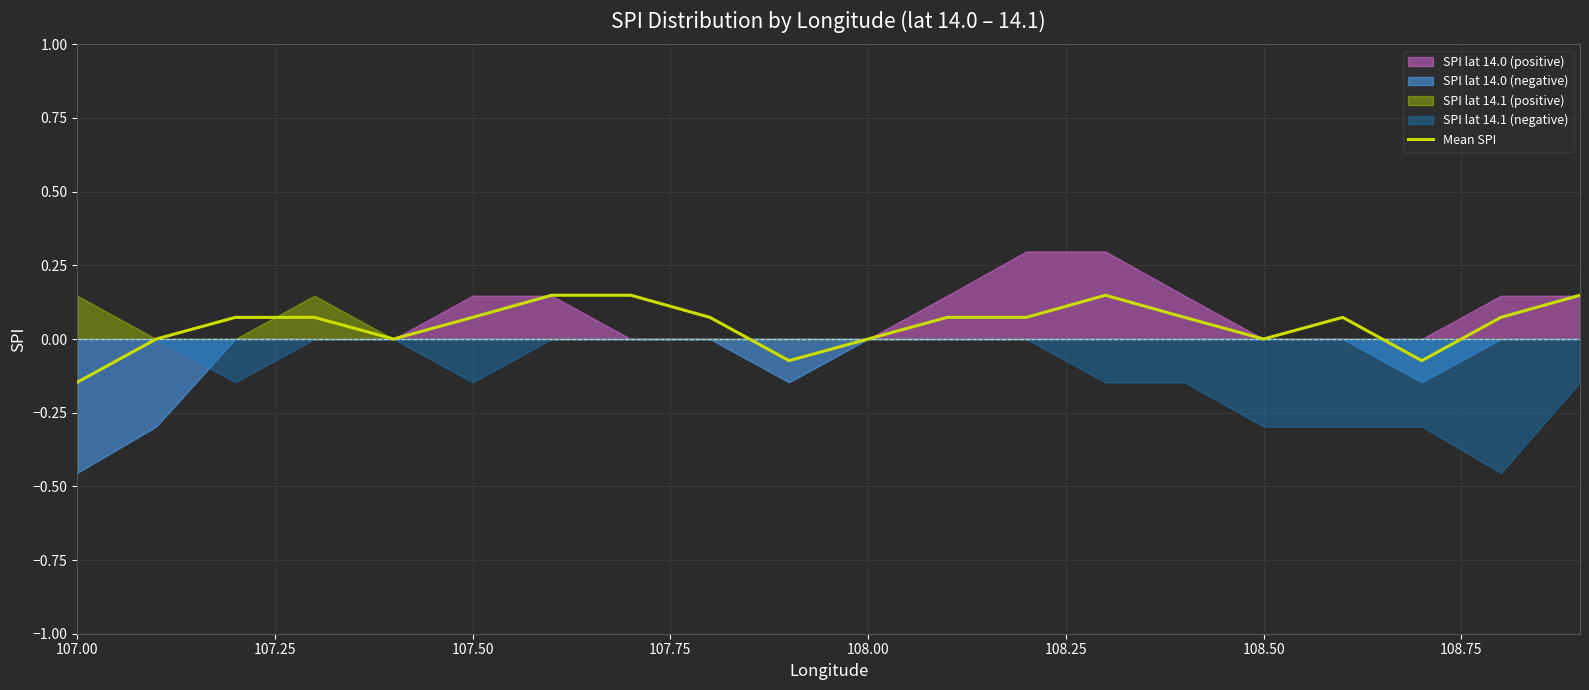

Which category has the lowest value in the Mean SPI series?

107.00